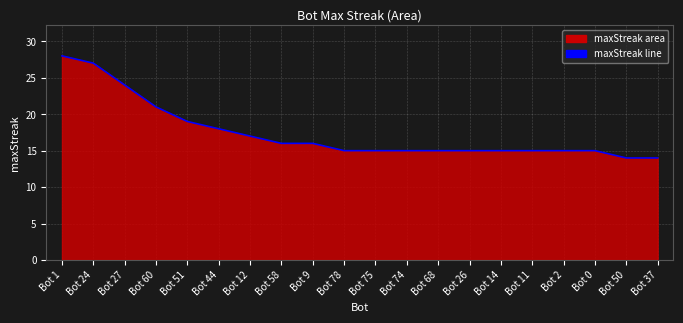

Count the number of categories in the chart.

20